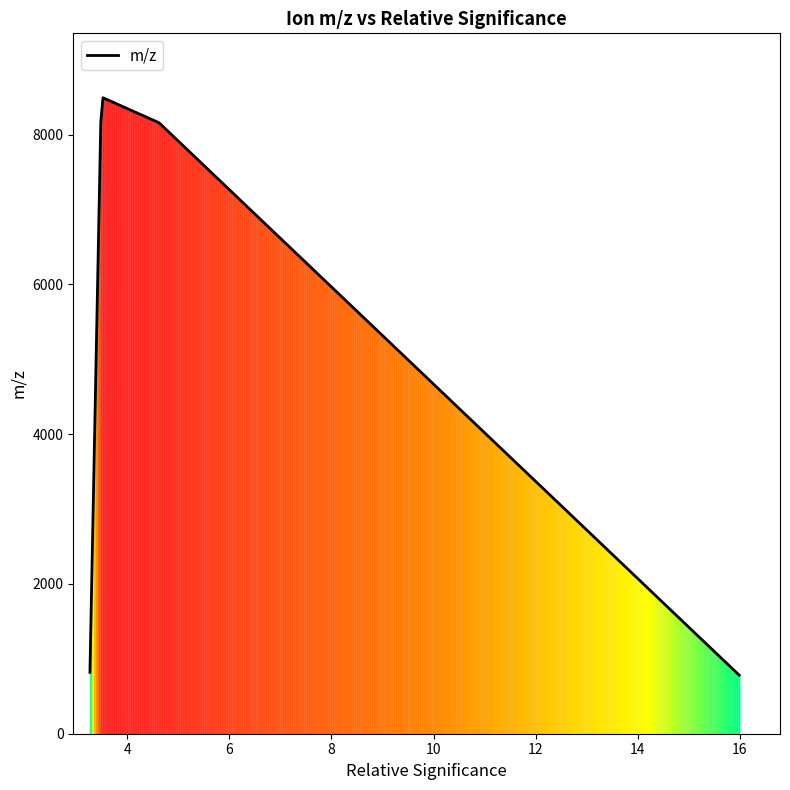

What is the greatest value displayed?

8493.6